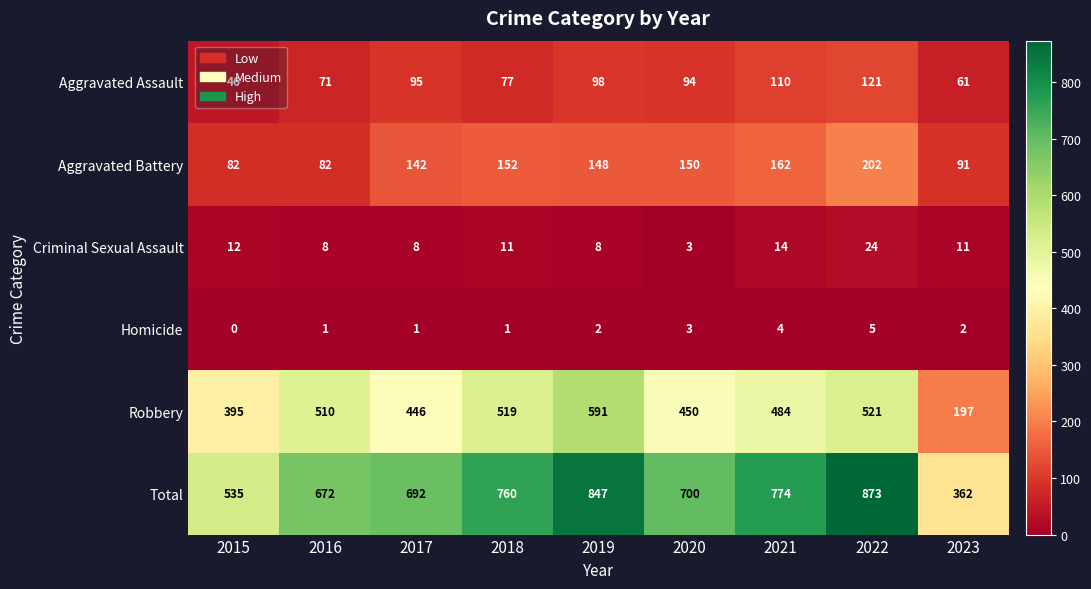

At which label does Aggravated Assault reach its minimum?

2015